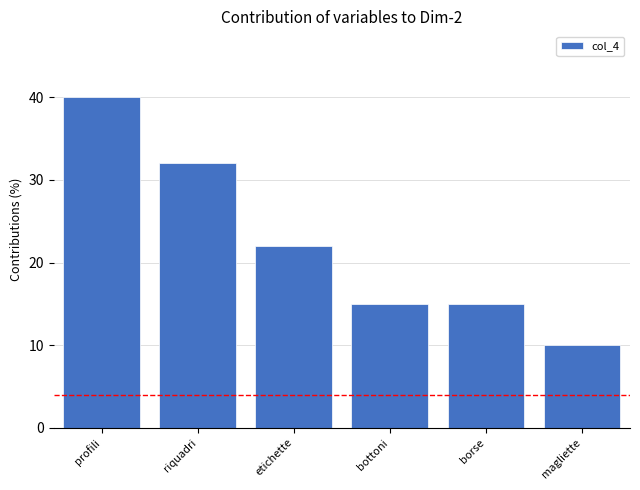

What is the value of the 5th bar from the left?

15